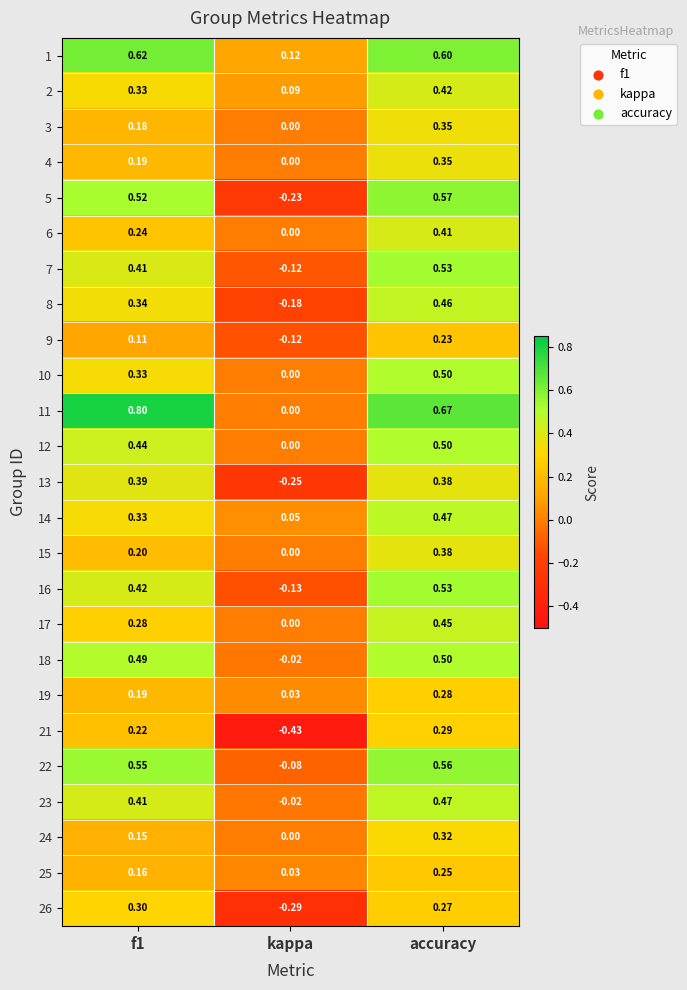

Is the value of 24 at accuracy greater than the value of 4 at kappa?

Yes